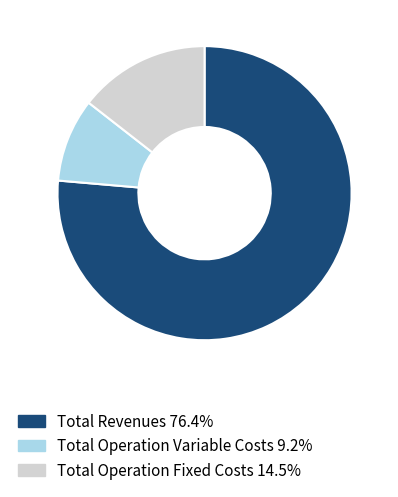

Does any single category account for the majority?

Yes